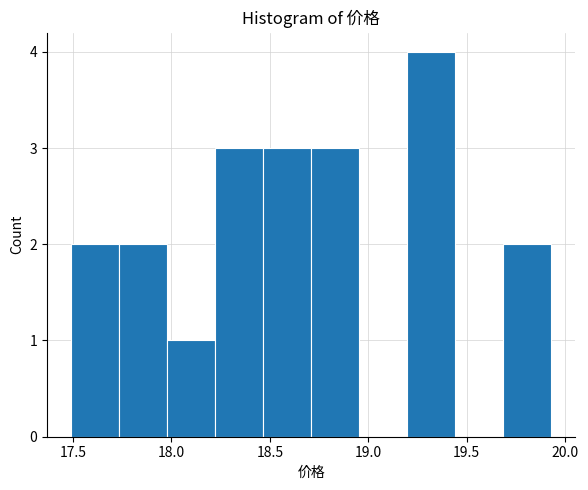

Reading left to right, transcribe this chart: for each bar, give the range it covers on the x-axis and its height. Neither the bar edges nor the heights are printed on the chart, so give them approximately, as read against the axes.

17.50 to 17.75: 2
17.75 to 18.00: 2
18.00 to 18.20: 1
18.20 to 18.45: 3
18.45 to 18.70: 3
18.70 to 18.95: 3
18.95 to 19.20: 0
19.20 to 19.45: 4
19.45 to 19.70: 0
19.70 to 19.95: 2